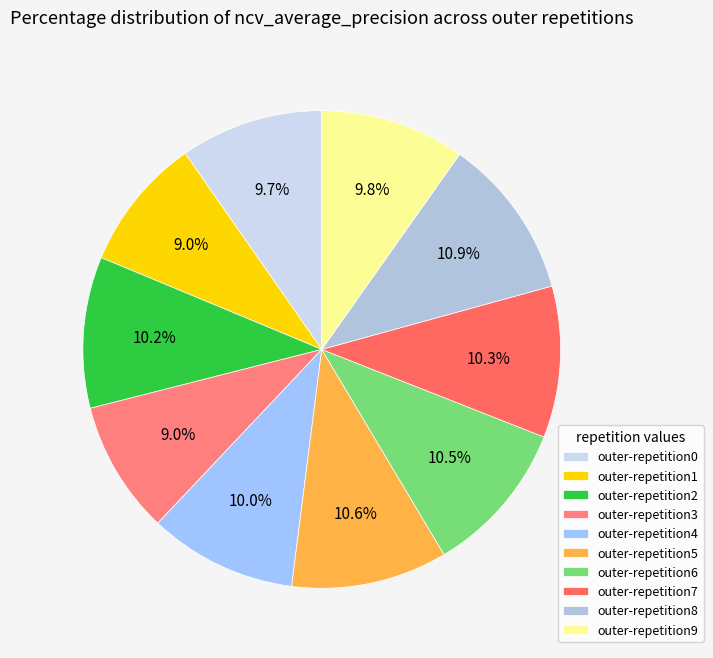

To the nearest percent, what is the difference between the largest and smallest slice percentages?

2%